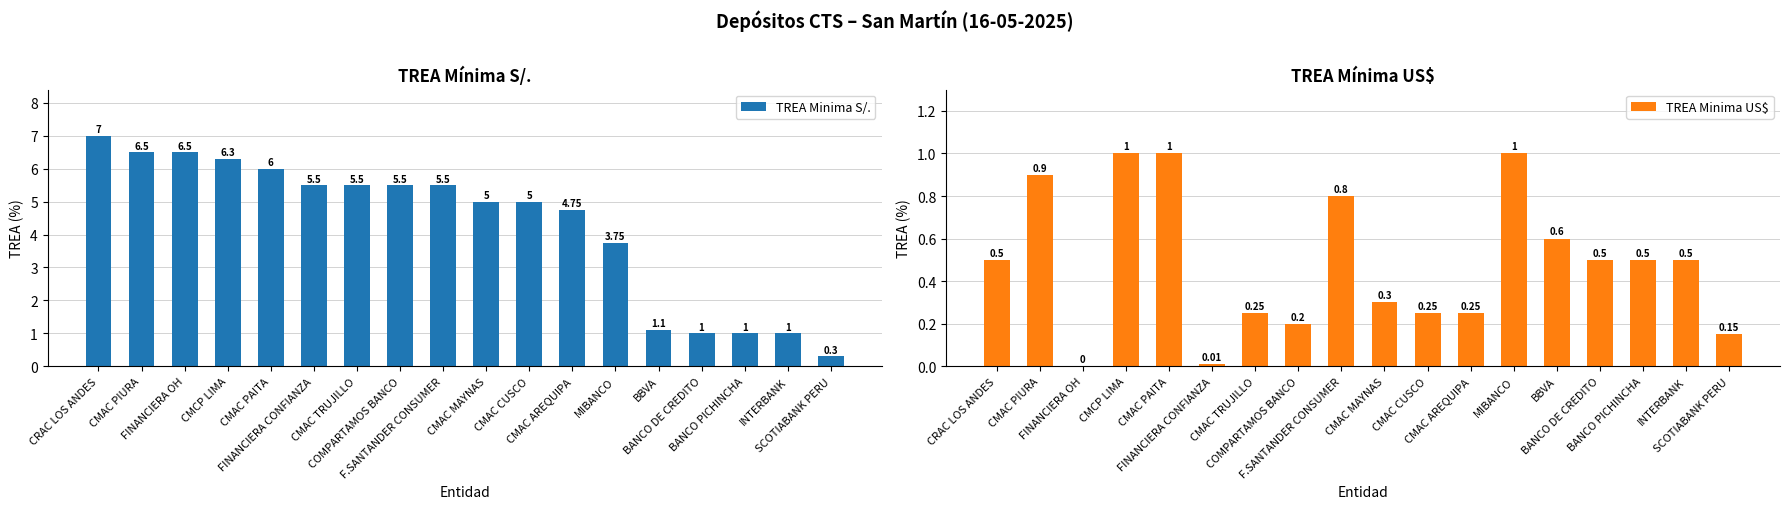

What is the value of the TREA Minima US$ bar at the 4th from the left?

1.0